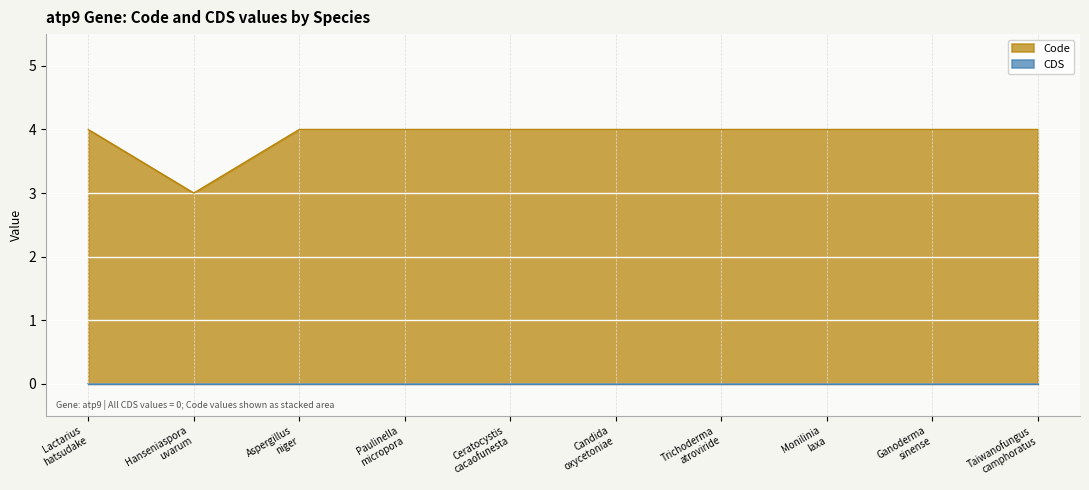

What position from the left is Trichoderma atroviride?

7